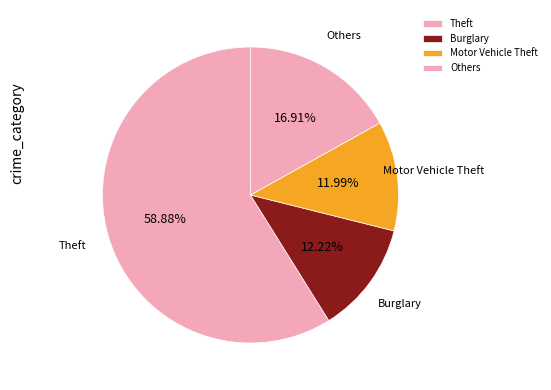

Approximately how many times larger is the value at Others compared to Burglary?

1.4